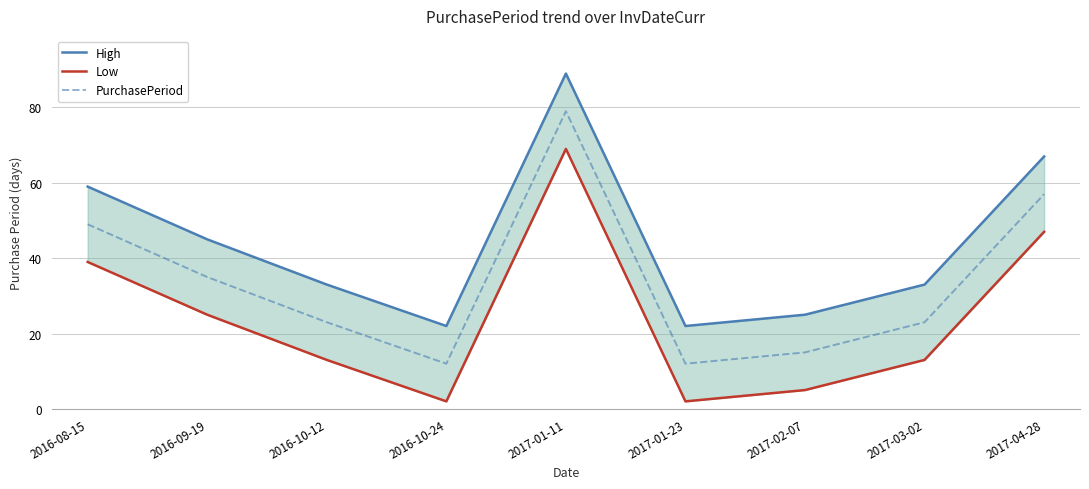

Is this an area chart (filled region under the line)?

No